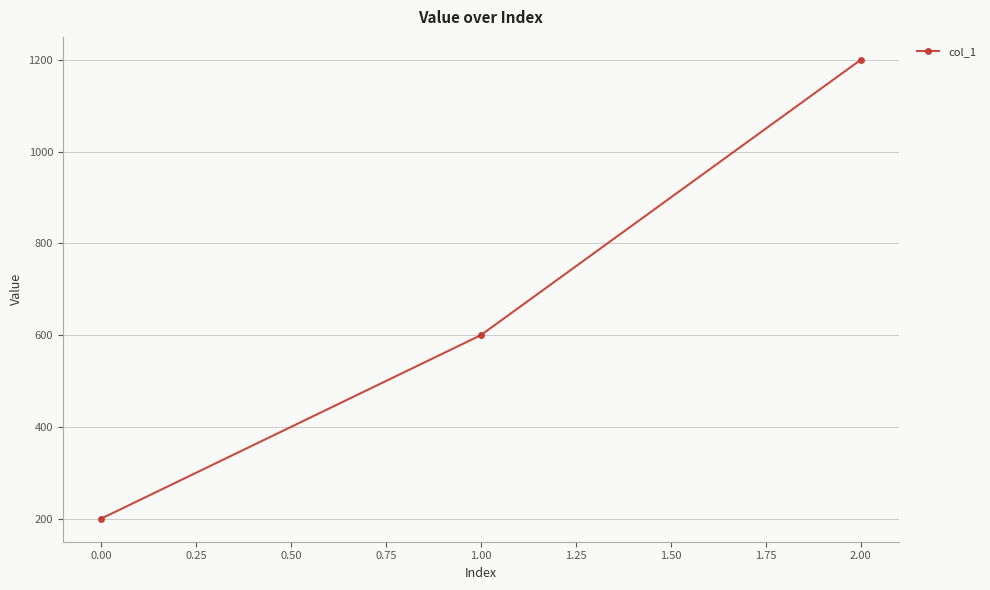

The value at 1.00 is 323. True or false?

False